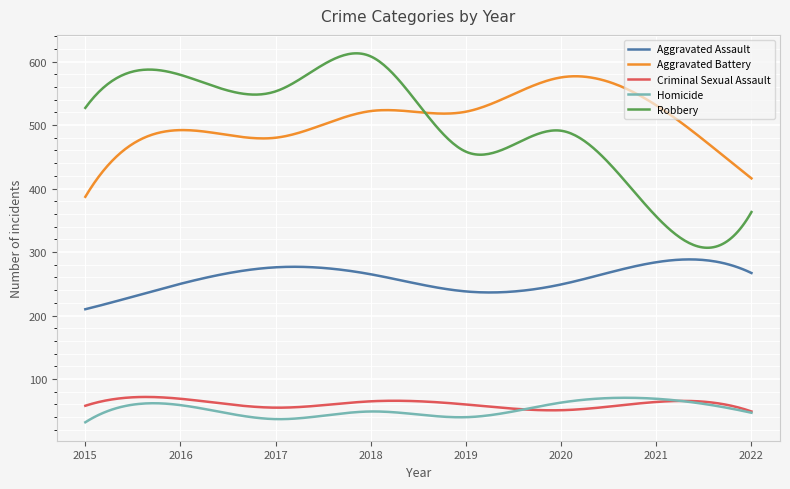

What is the smallest value displayed?

32.0